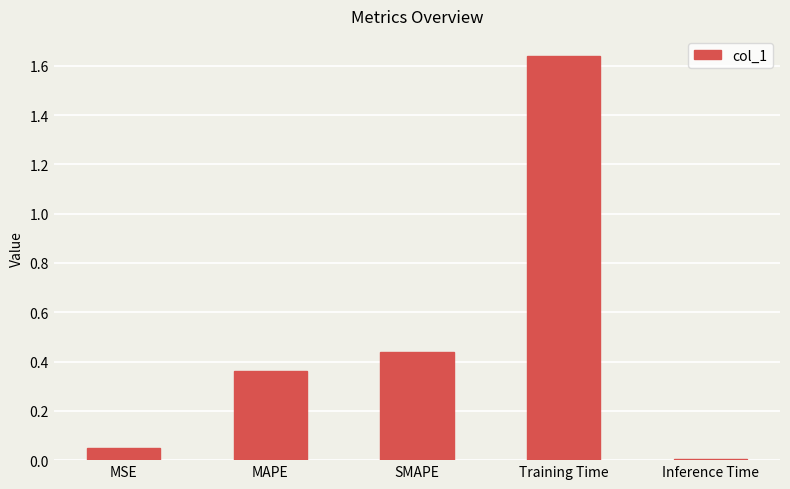

At which category does the chart reach its peak across all series?

Training Time